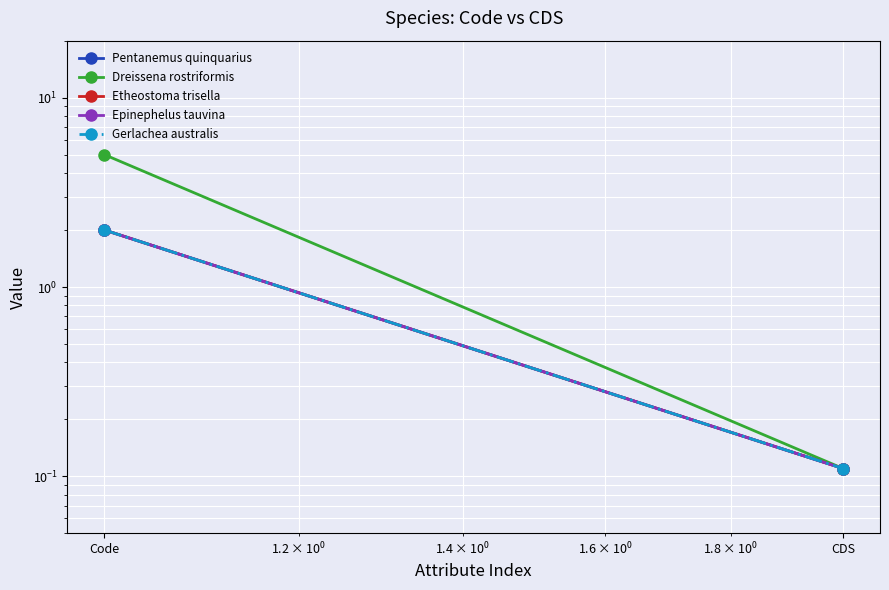

What is the difference between the maximum and minimum values in the Epinephelus tauvina series?

1.9